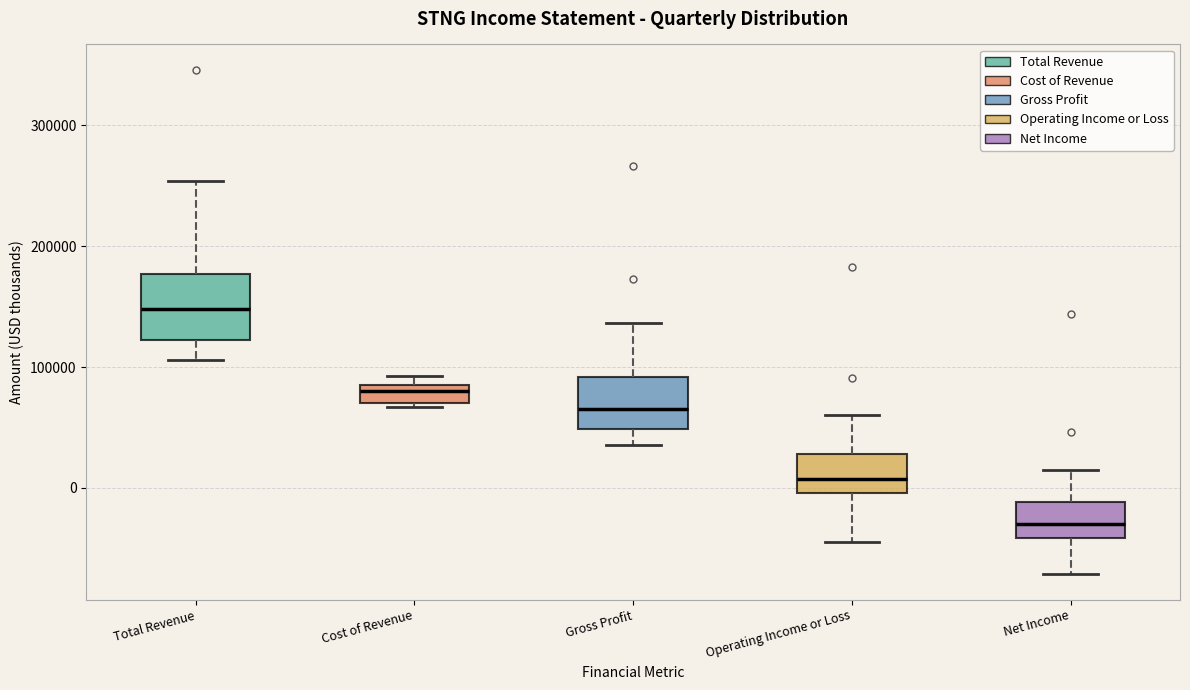

Which box has the lowest median line?

Net Income